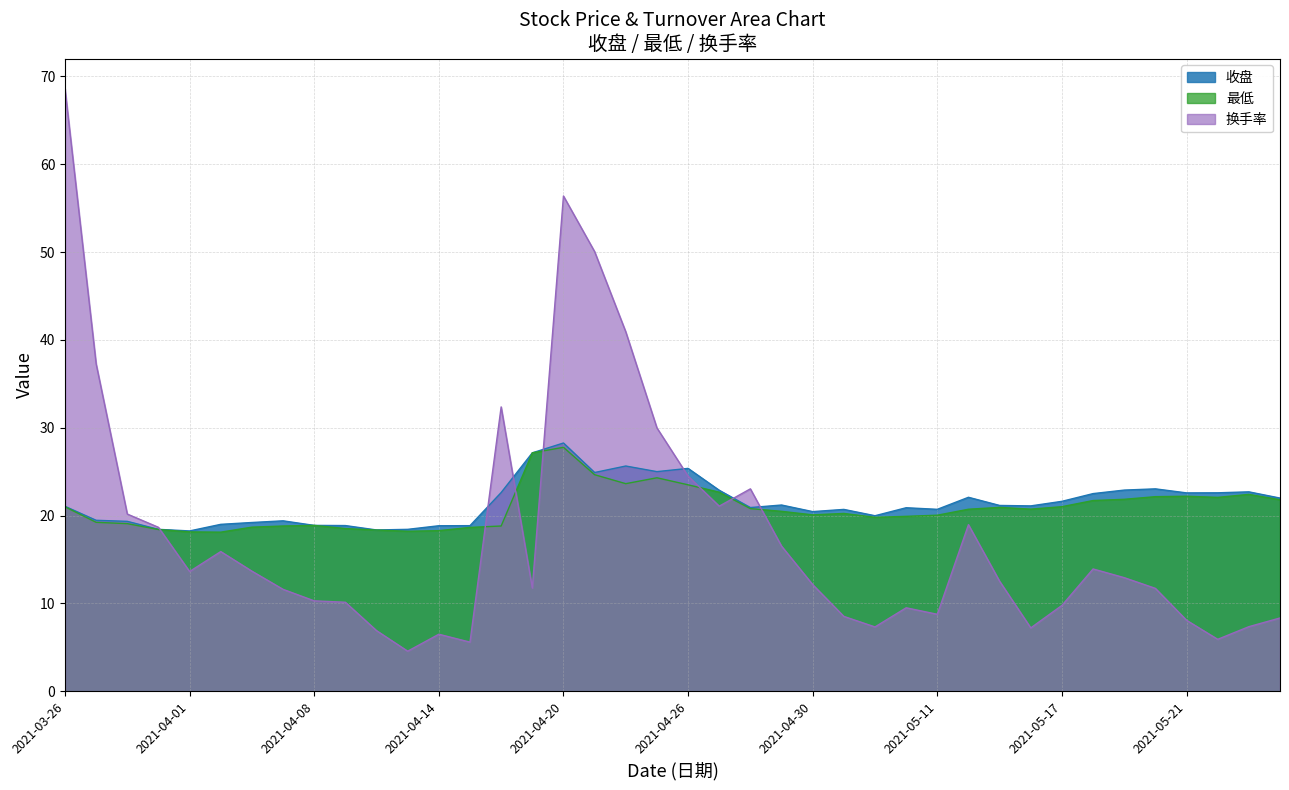

How many lines are shown in the chart?

3